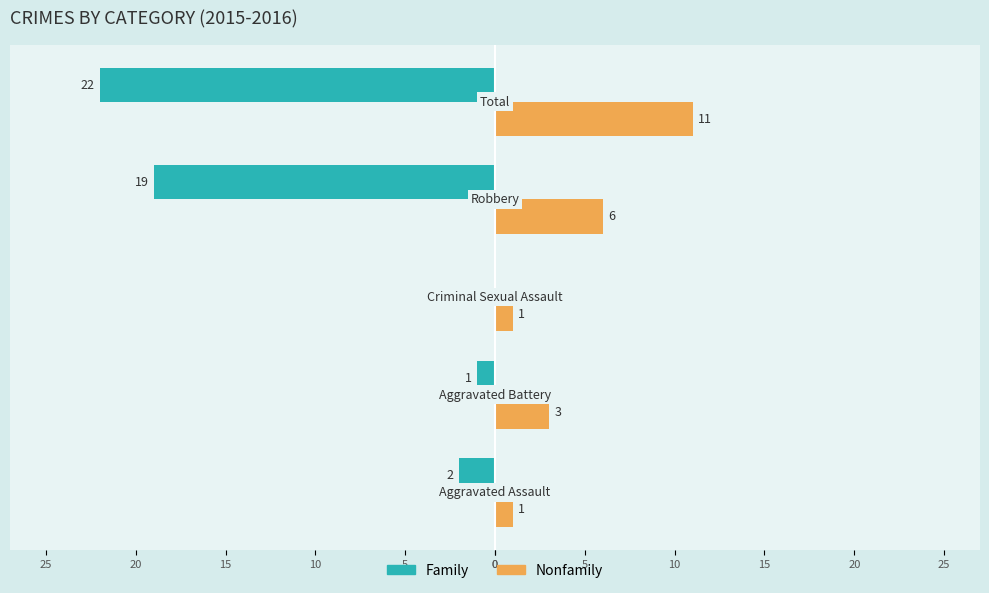

Reading right to left, what are all the values shown in this chart?

Family: -22	-19	0	-1	-2
Nonfamily: 11	6	1	3	1